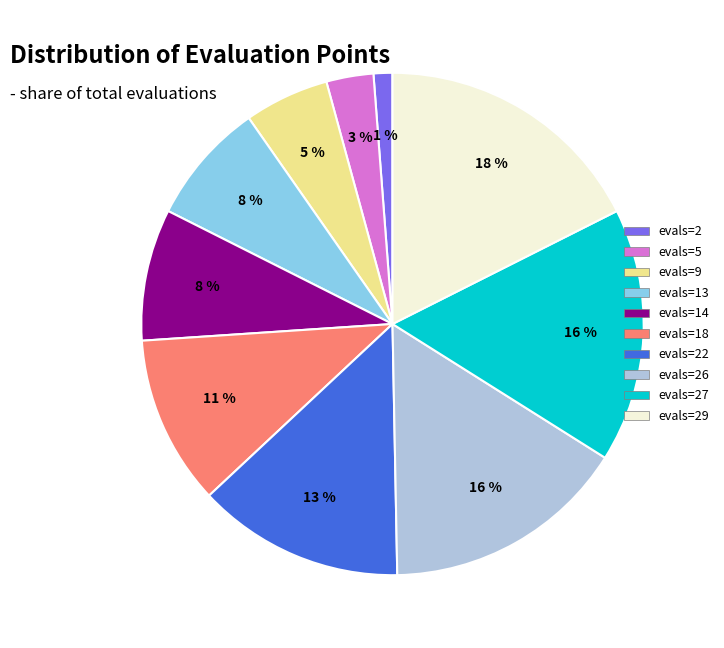

To the nearest percent, what portion does evals=5 represent?

3%